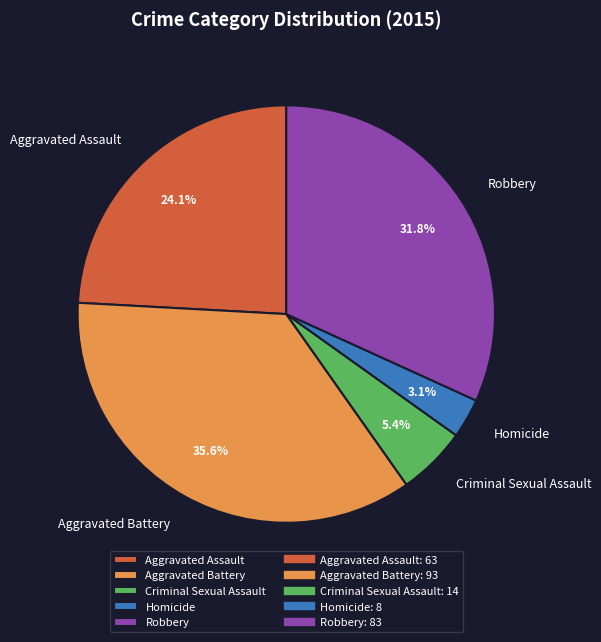

The Aggravated Assault slice represents 24% of the pie. True or false?

True